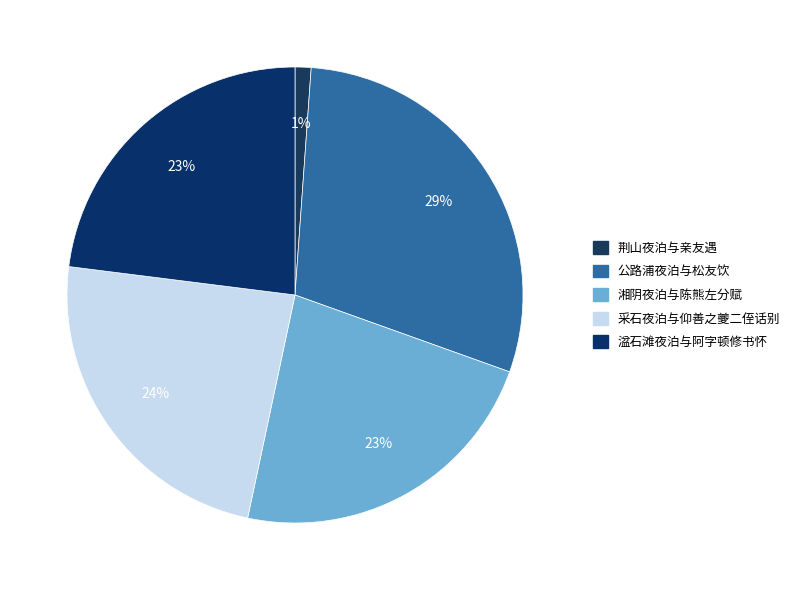

Which category has the biggest portion of the pie?

公路浦夜泊与松友饮